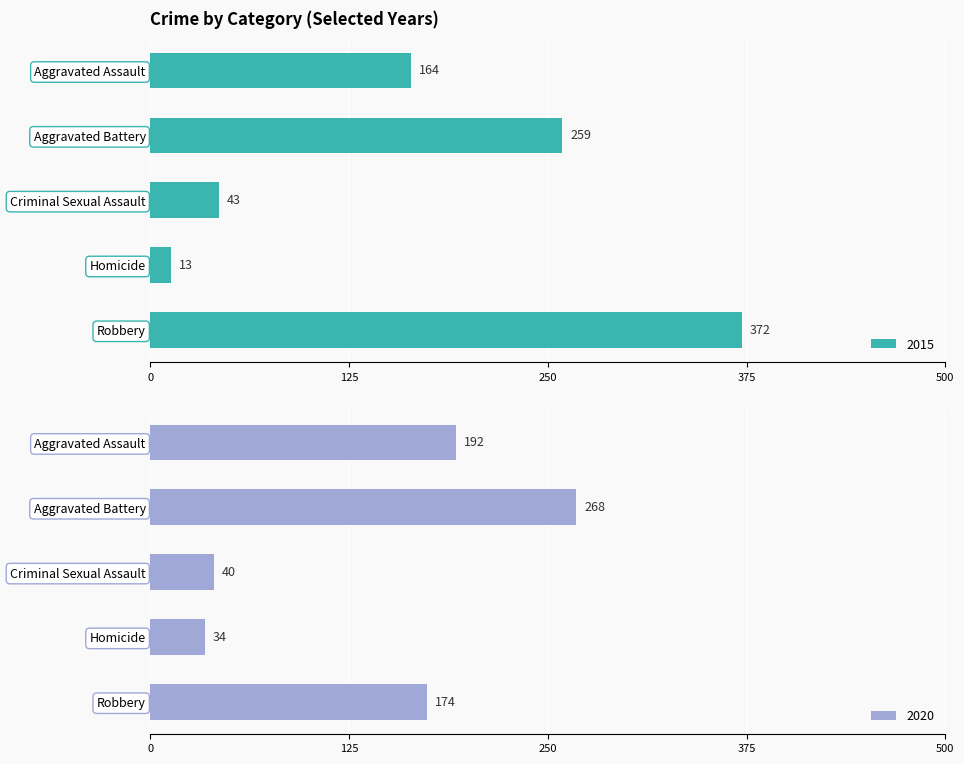

Rank the categories by 2020 value from highest to lowest.

Aggravated Battery, Aggravated Assault, Robbery, Criminal Sexual Assault, Homicide